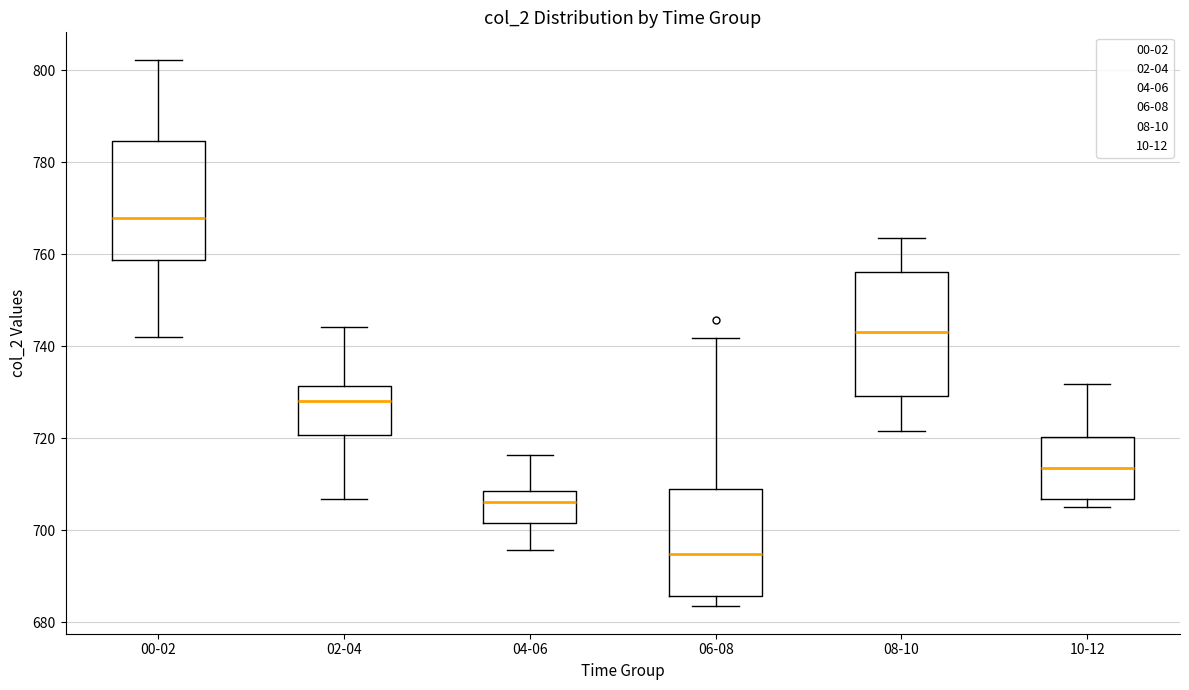

Reading left to right, read every box against the y-axis: the position of its median line, the range the box covers, and the ends of its whiskers. The values are not printed on the chart, so give them approximately, as read against the axis.

00-02: median 768, box 758 to 784, whiskers 742 to 802
02-04: median 728, box 720 to 732, whiskers 706 to 744
04-06: median 706, box 702 to 708, whiskers 696 to 716
06-08: median 694, box 686 to 708, whiskers 684 to 742
08-10: median 744, box 730 to 756, whiskers 722 to 764
10-12: median 714, box 706 to 720, whiskers 706 (just below the box's lower edge) to 732